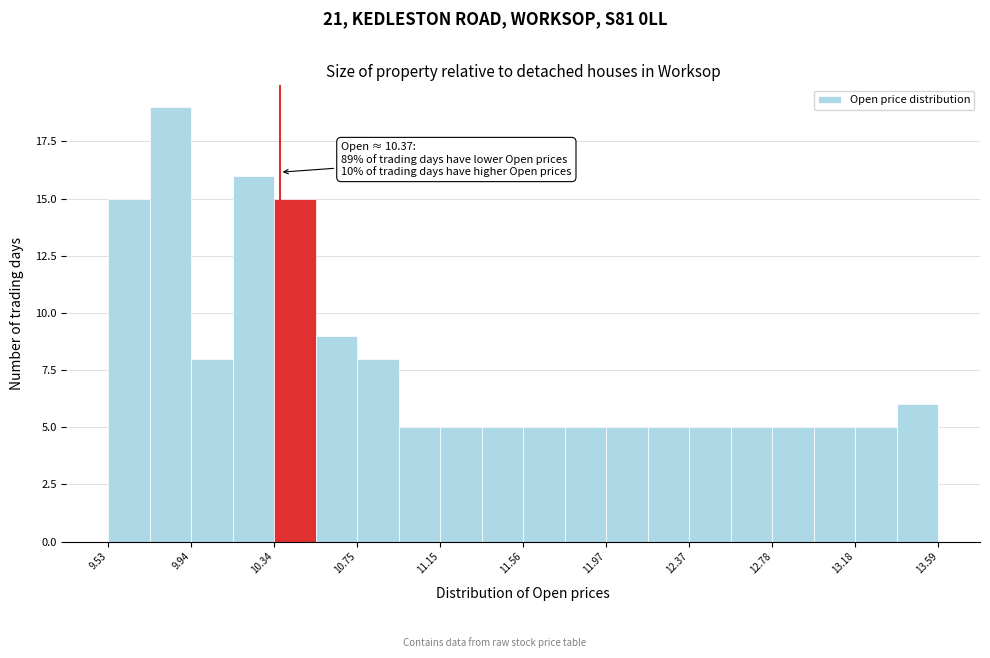

Over which range of the x-axis is the bar tallest?

9.75 to 9.95